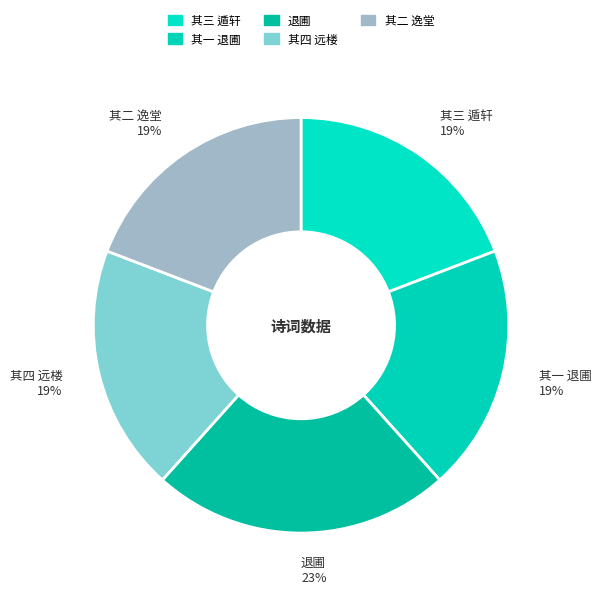

Count the number of slices in the pie.

5